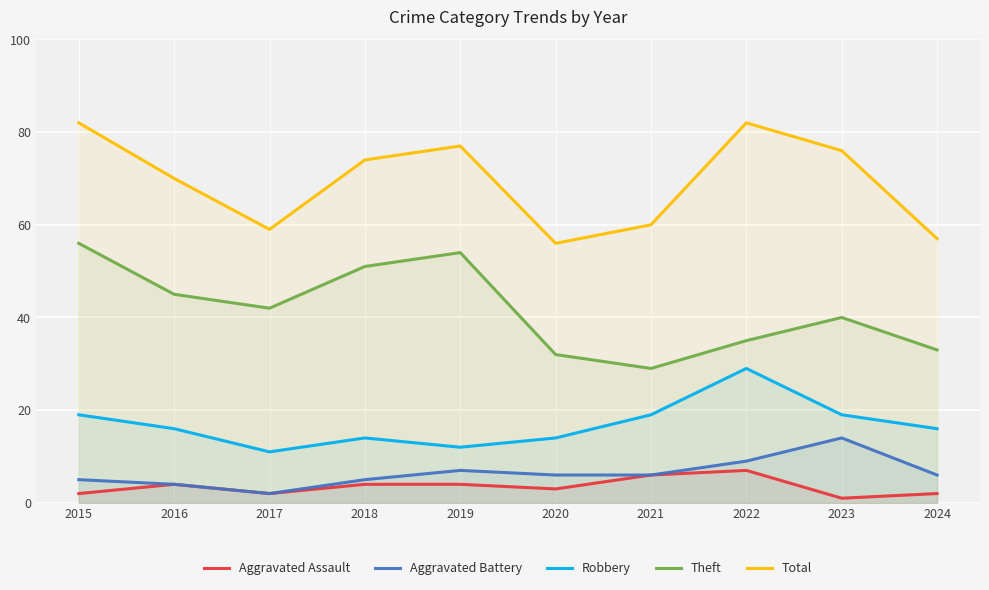

Is it true that Aggravated Assault equals 4 at 2016?

True